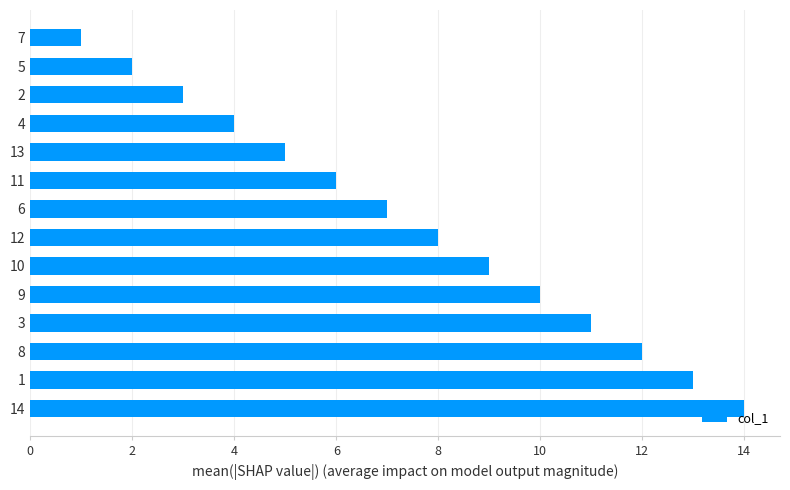

Count the number of categories in the chart.

14